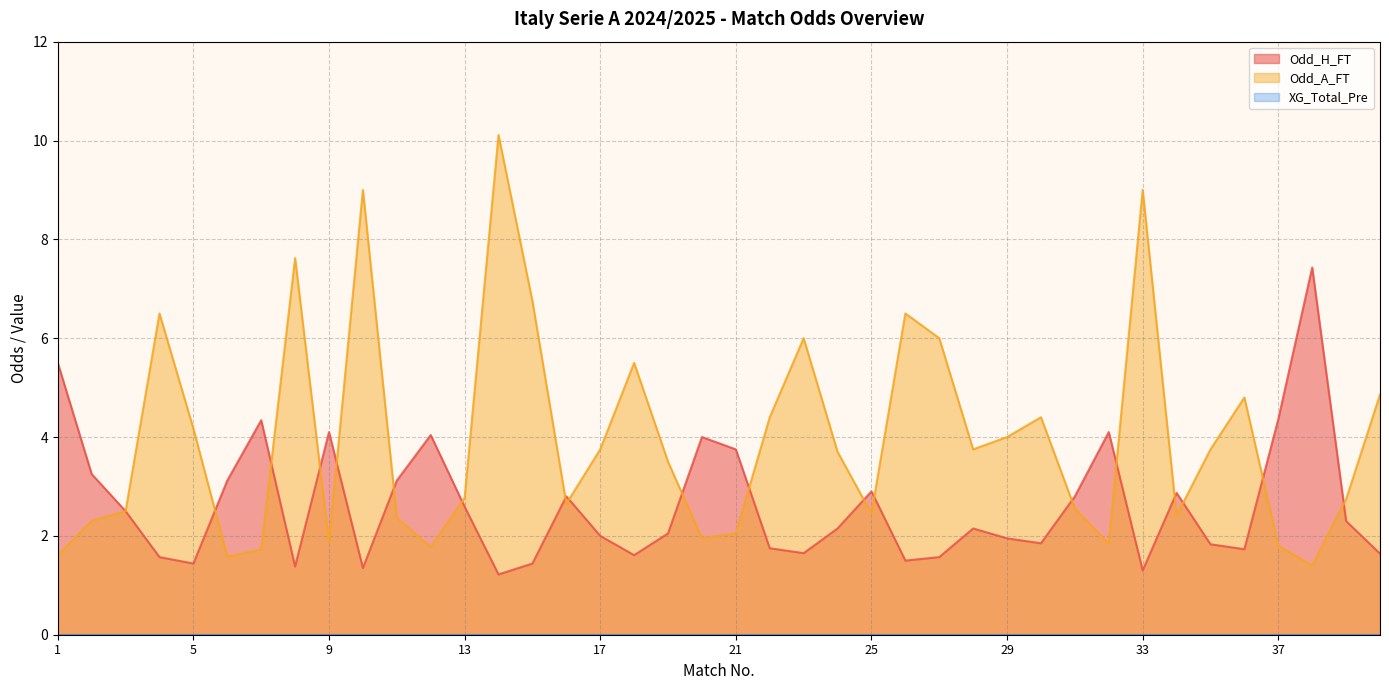

How many series are shown in this chart?

3